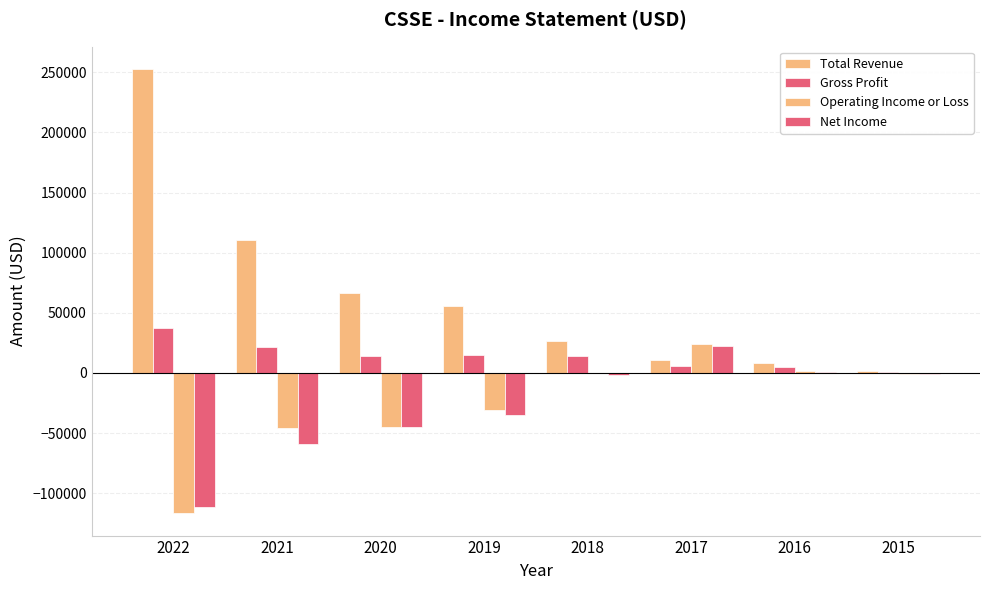

At which category is the sum across all series the highest?

2017